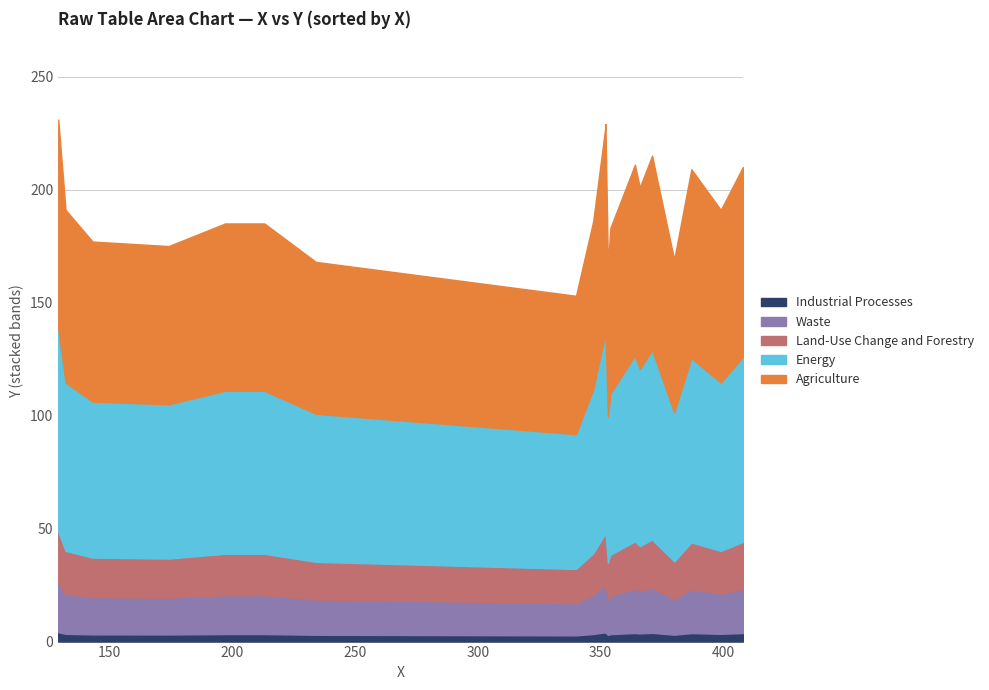

What is the sum of the values at 177 and 228?

405